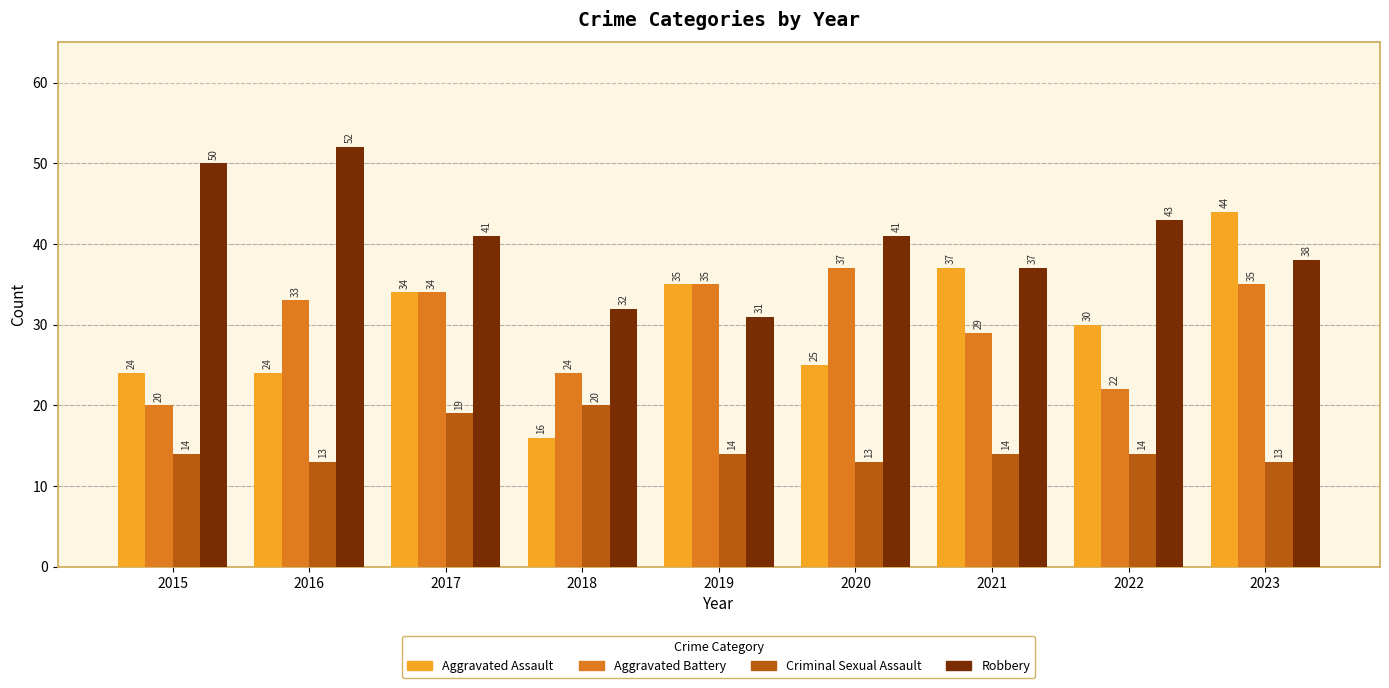

Reading left to right, list all the values displayed in this chart.

Aggravated Assault: 24	24	34	16	35	25	37	30	44
Aggravated Battery: 20	33	34	24	35	37	29	22	35
Criminal Sexual Assault: 14	13	19	20	14	13	14	14	13
Robbery: 50	52	41	32	31	41	37	43	38